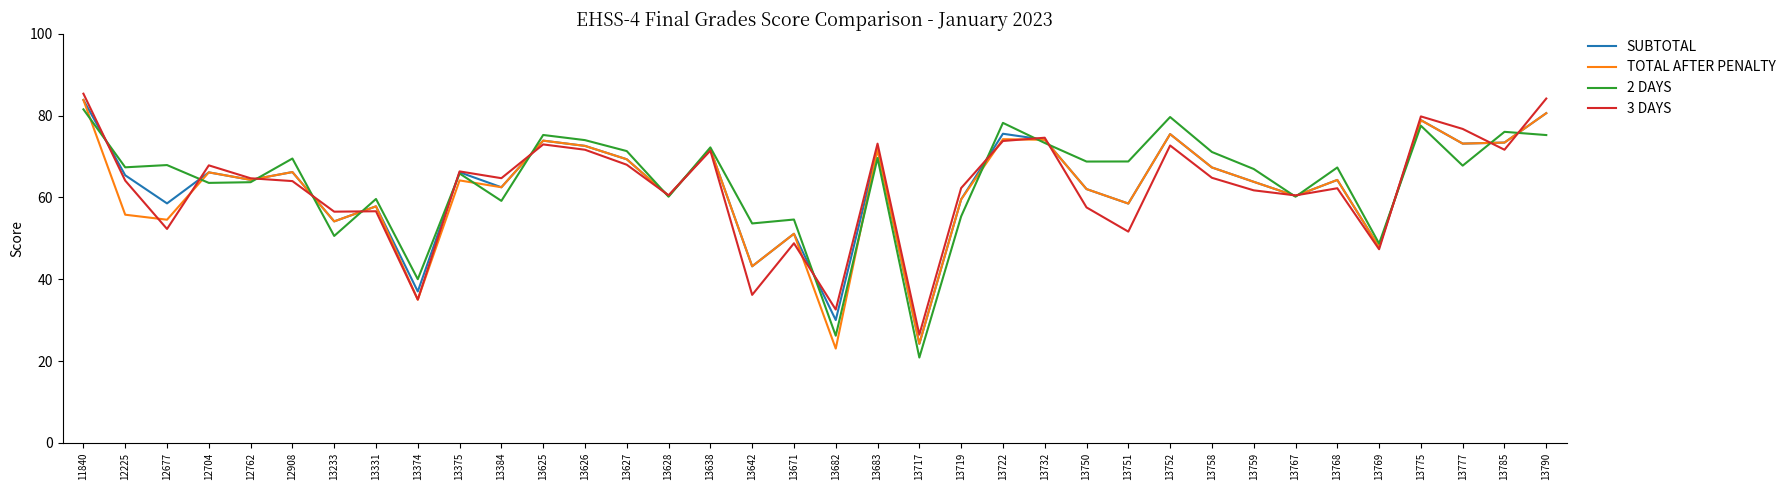

True or false: TOTAL AFTER PENALTY has a value of 47.2 at 13374.

False